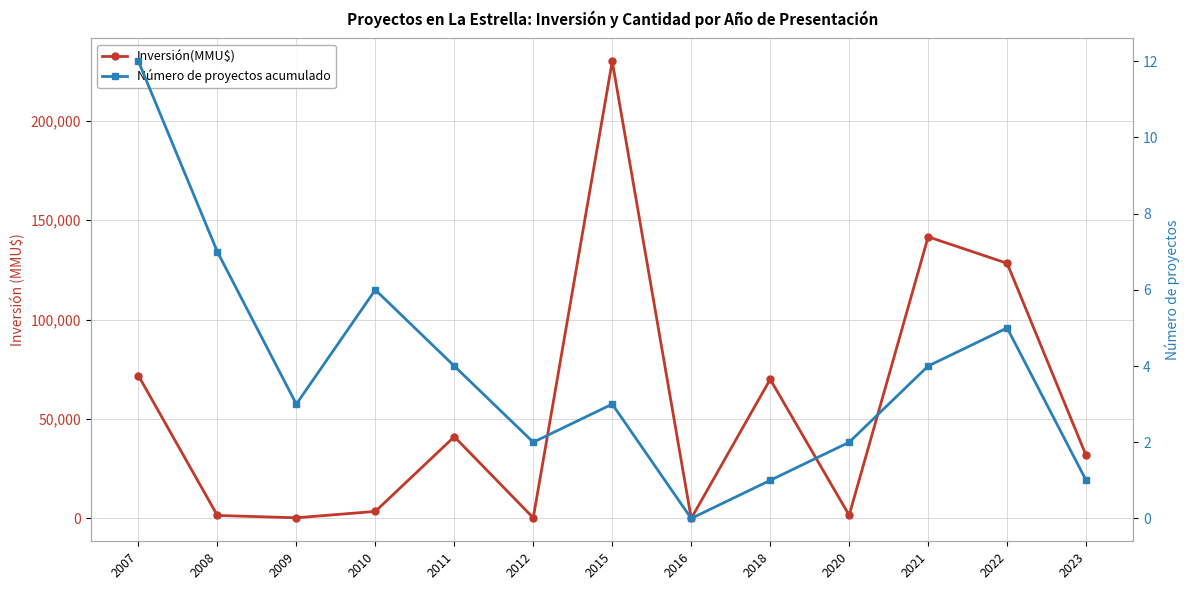

How many positive values does the Inversión(MMU$) series have?

12